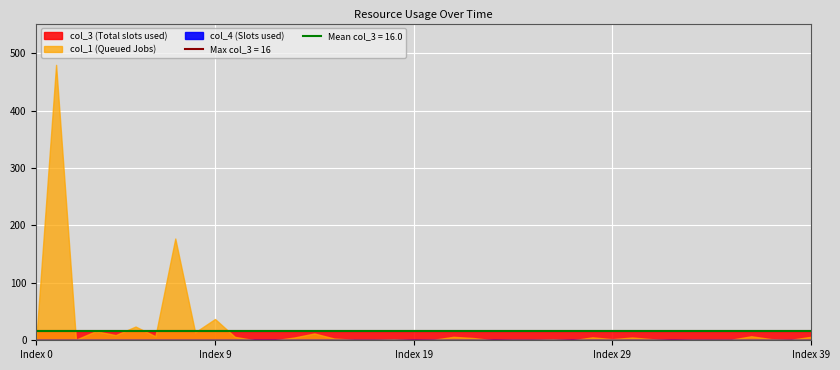

What is the spread (max minus min) of values at 26?

16.0